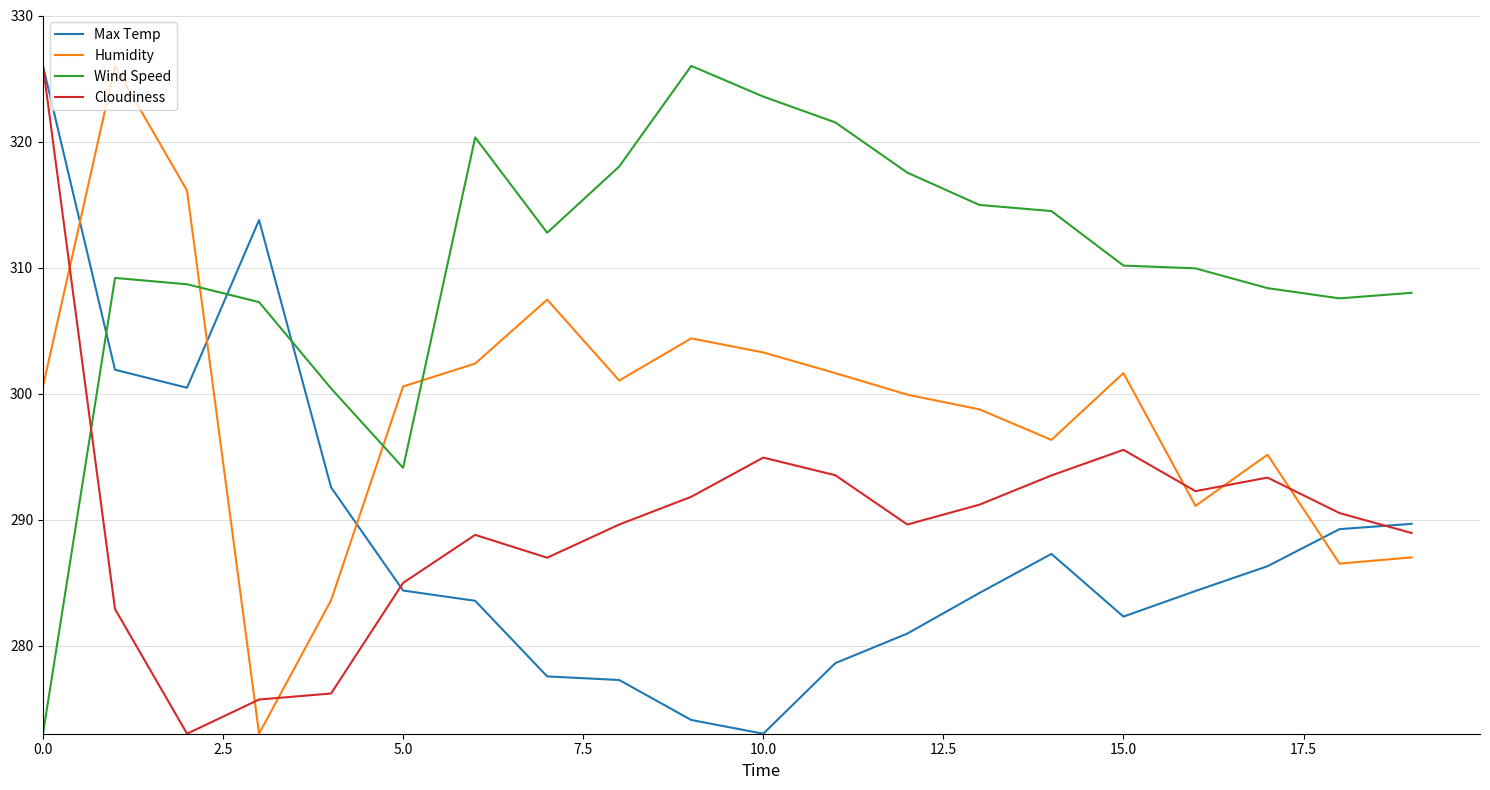

What is the difference between the second highest and minimum values in the Max Temp series?

40.8